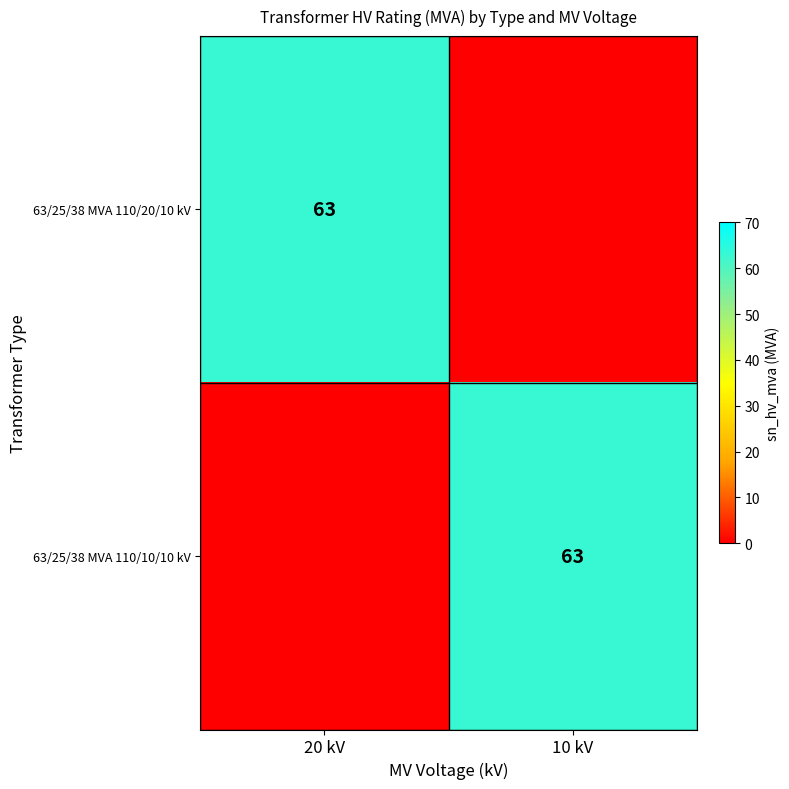

The 63/25/38 MVA 110/20/10 kV series shows 63 at 20 kV. True or false?

True